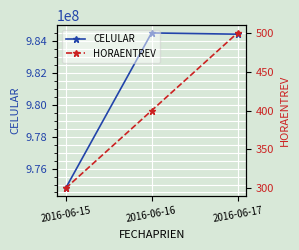

What is the value of the CELULAR point at the 1st from the left?

974761361